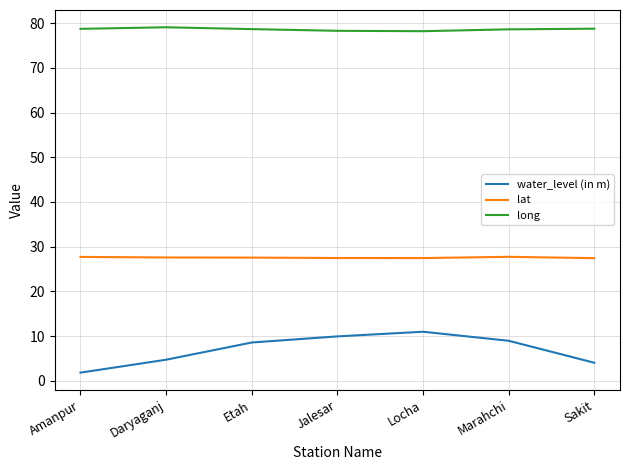

What is the difference between the highest and lowest values at Marahchi?

69.7